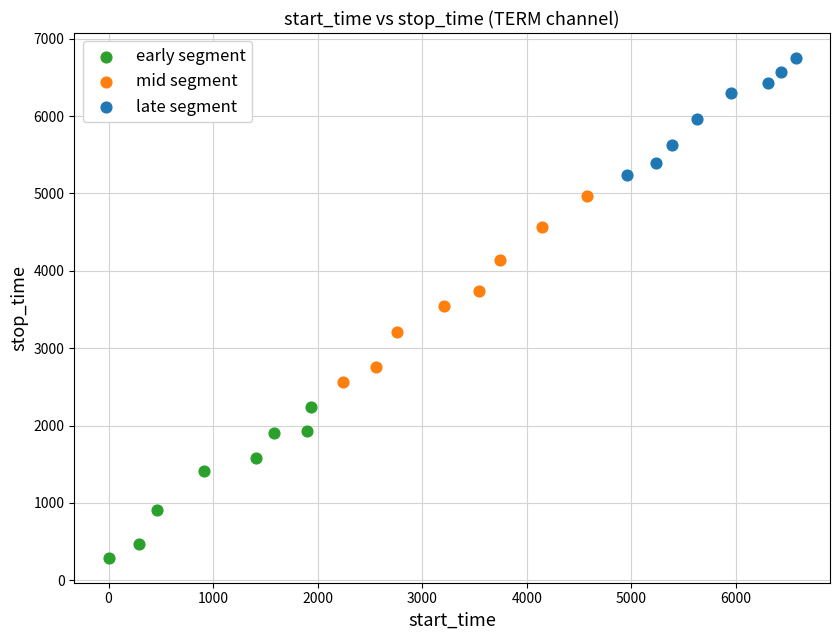

Which series contains the lowest Y value?

early segment